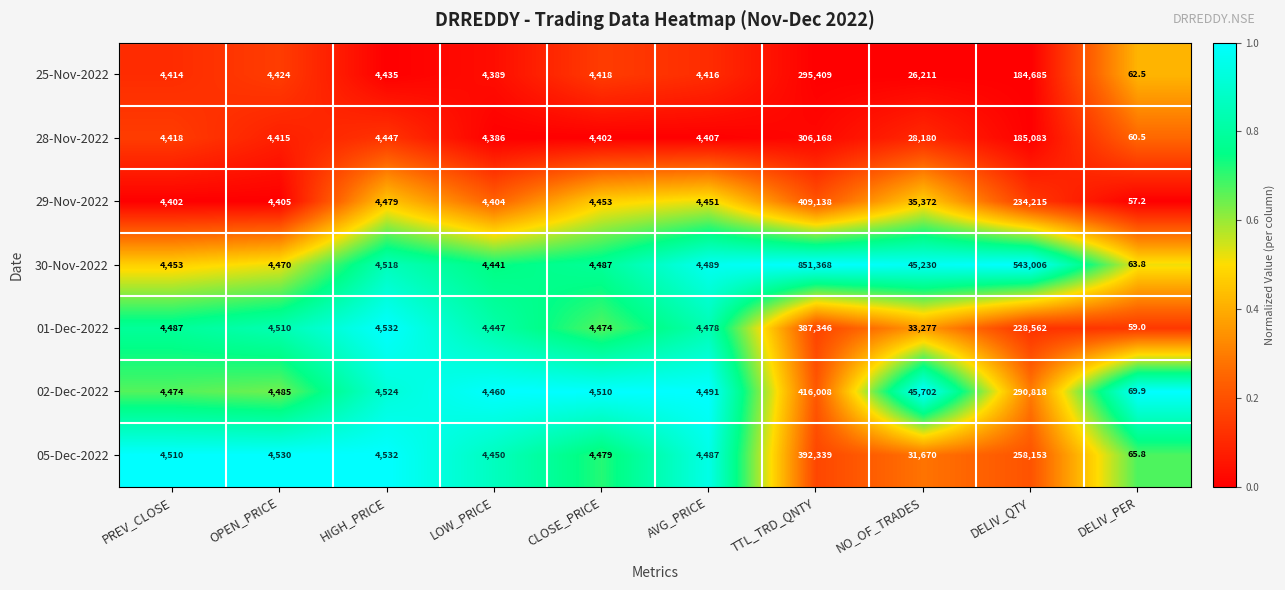

How many series are shown in this chart?

7